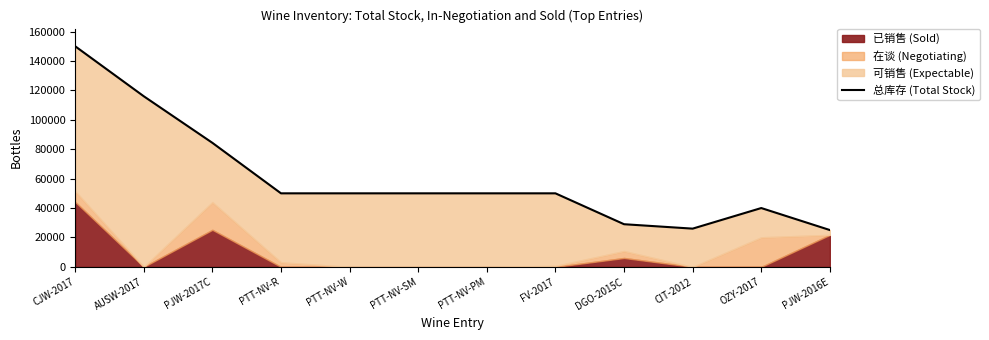

List the labels in order of value, largest first.

CJW-2017, AUSW-2017, PJW-2017C, PTT-NV-R, PTT-NV-W, PTT-NV-SM, PTT-NV-PM, FV-2017, OZY-2017, DGO-2015C, CIT-2012, PJW-2016E